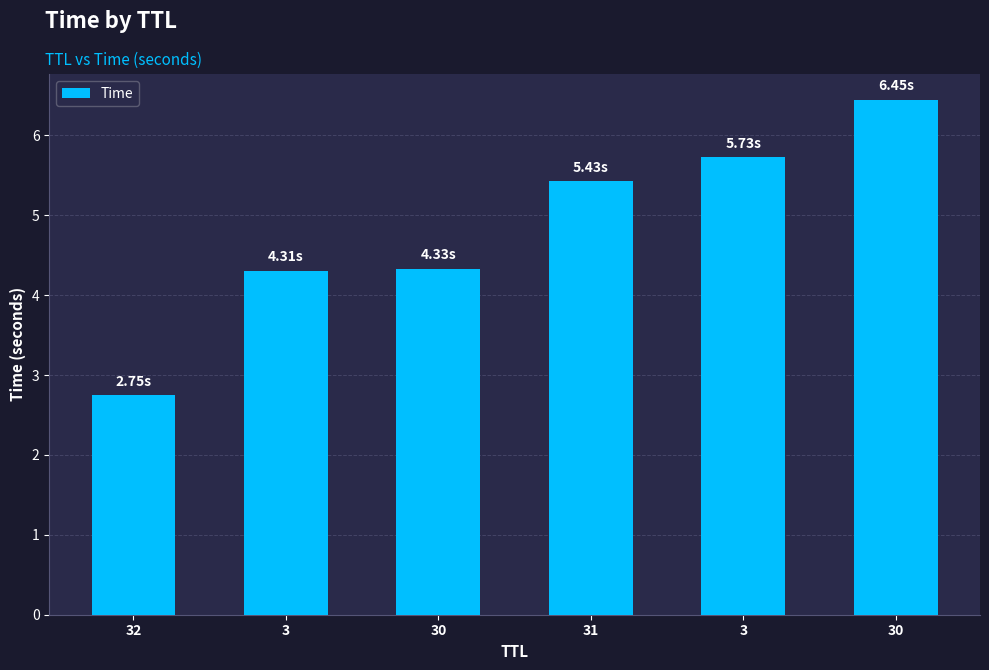

How many series are shown in this chart?

1